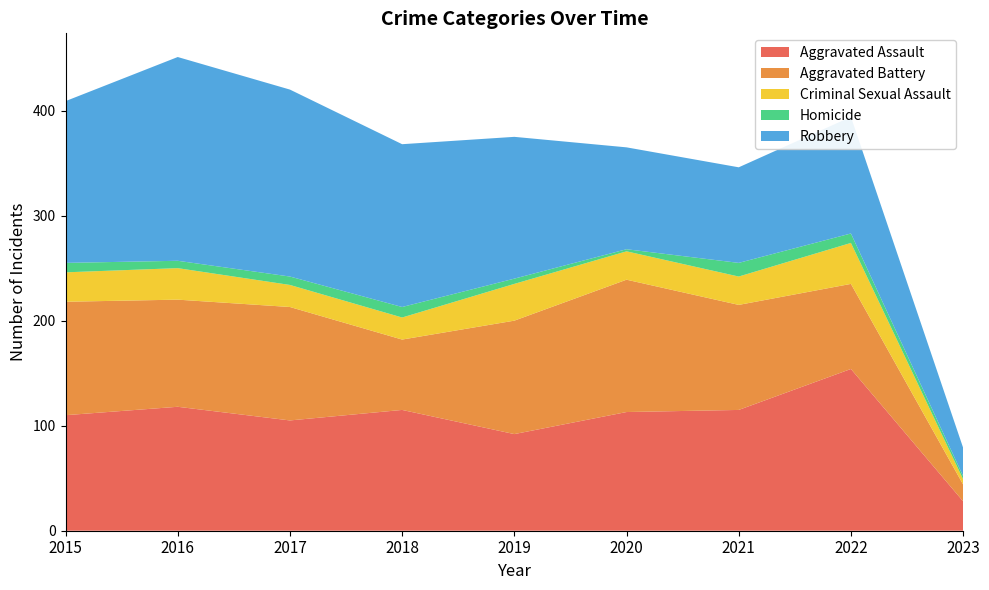

Reading left to right, what are all the values shown in this chart?

Aggravated Assault: 110	118	105	115	92	113	115	154	28
Aggravated Battery: 108	102	108	67	108	126	100	81	16
Criminal Sexual Assault: 28	30	21	21	35	27	27	39	5
Homicide: 9	7	8	10	5	2	13	9	3
Robbery: 154	194	178	155	135	97	91	111	27